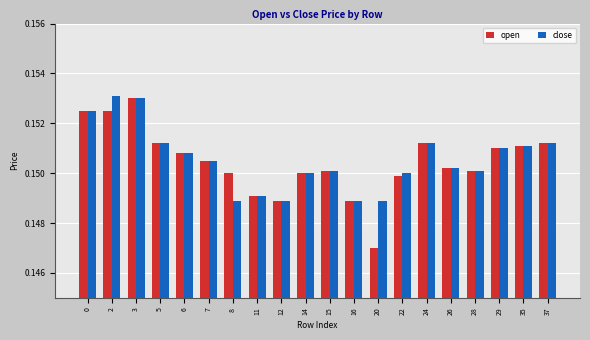

Which category has the lowest value in the open series?

20